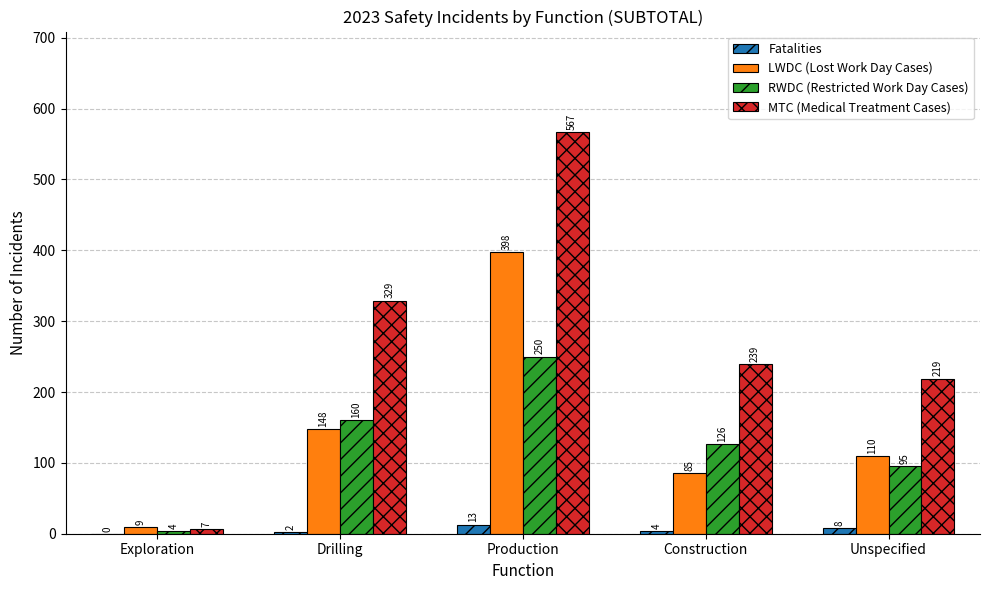

What is the sum of all RWDC (Restricted Work Day Cases) values?

635